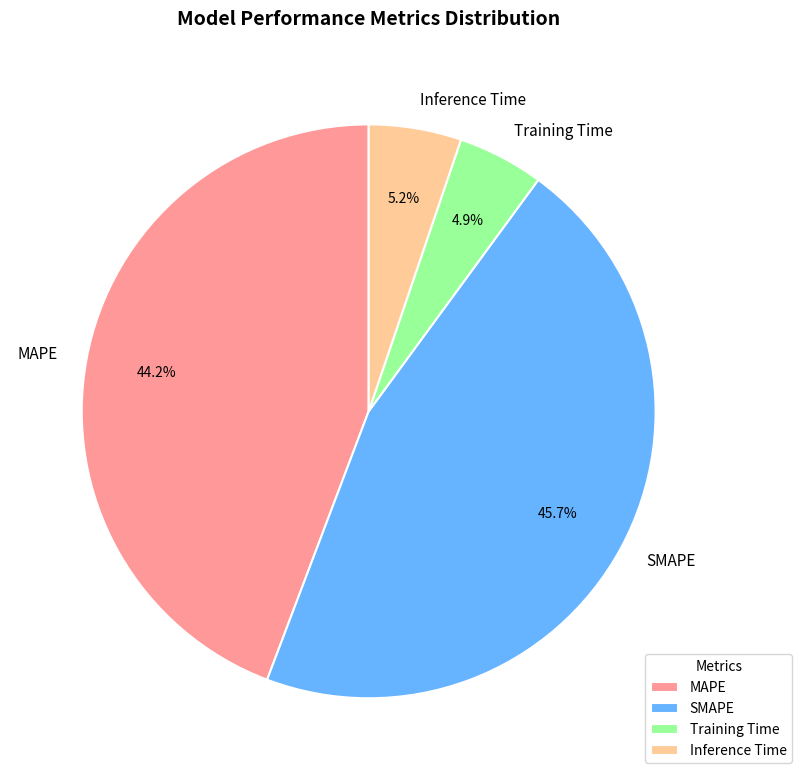

Which category has the biggest portion of the pie?

SMAPE